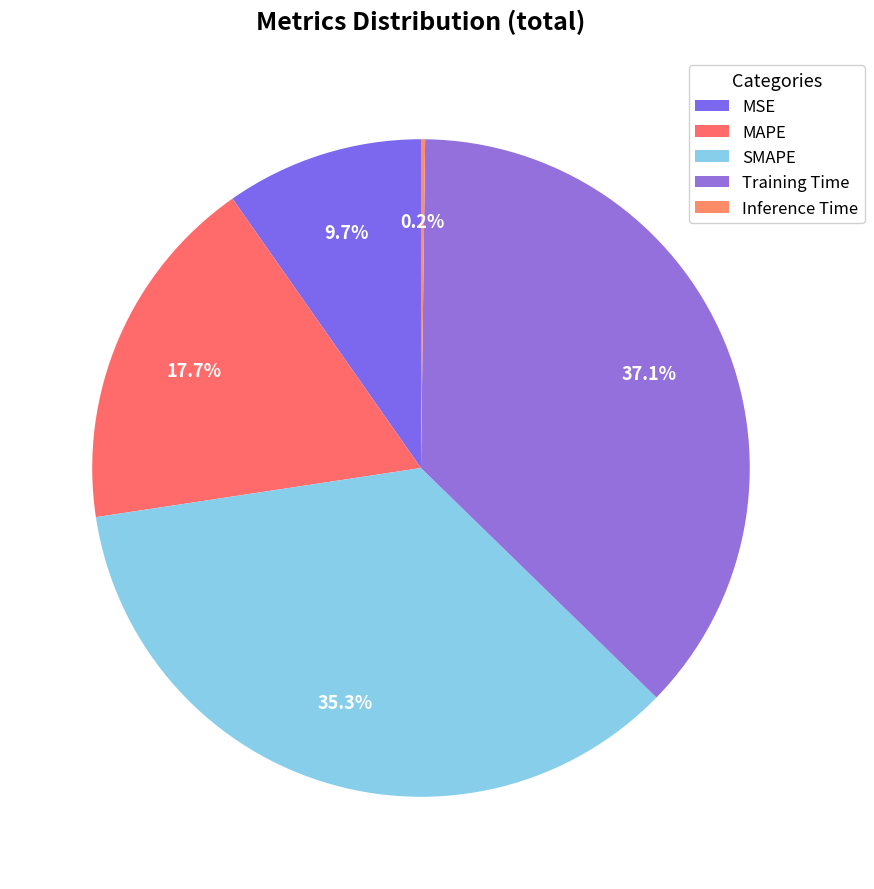

Is there any slice that represents more than half of the pie?

No